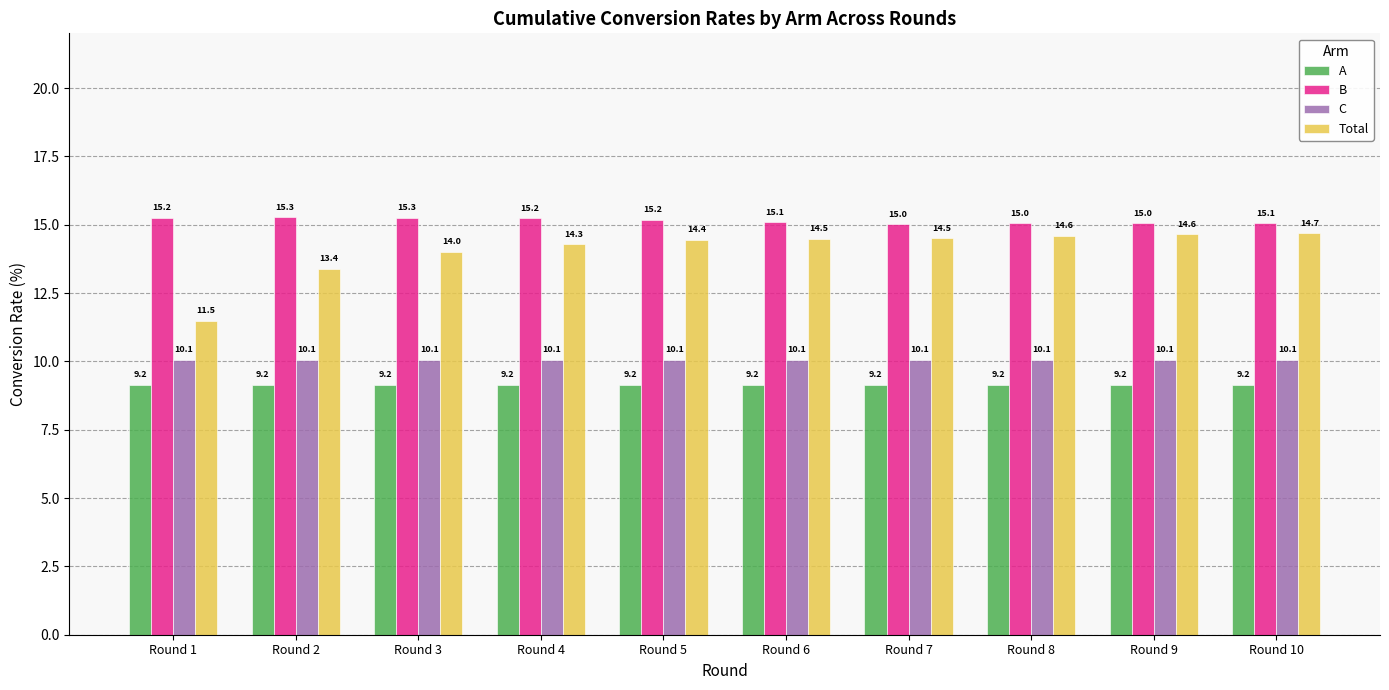

The value of Total at Round 2 is 13.4. True or false?

True